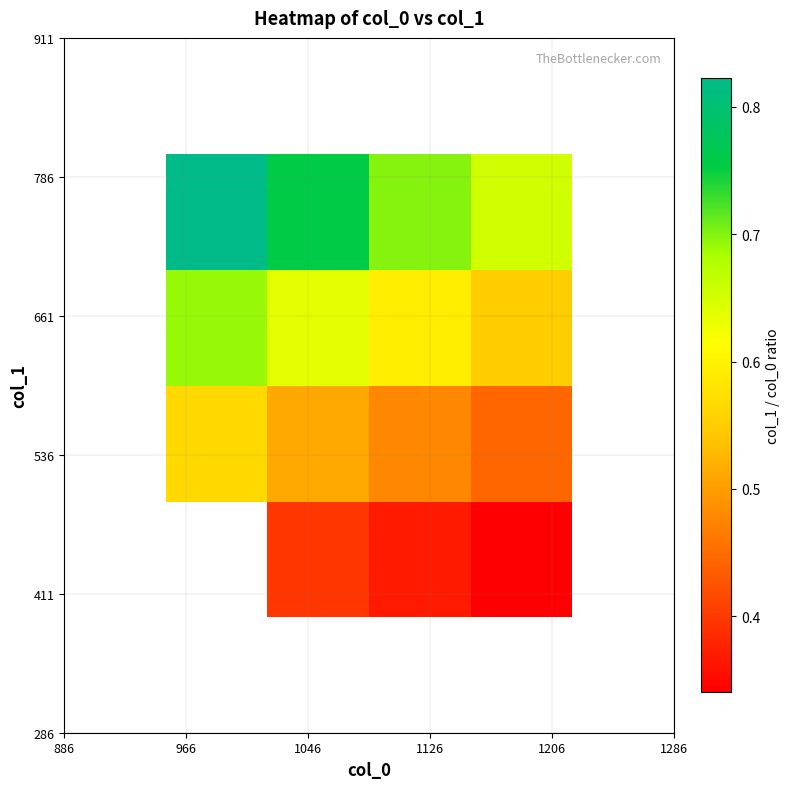

What is the greatest value displayed?

0.8